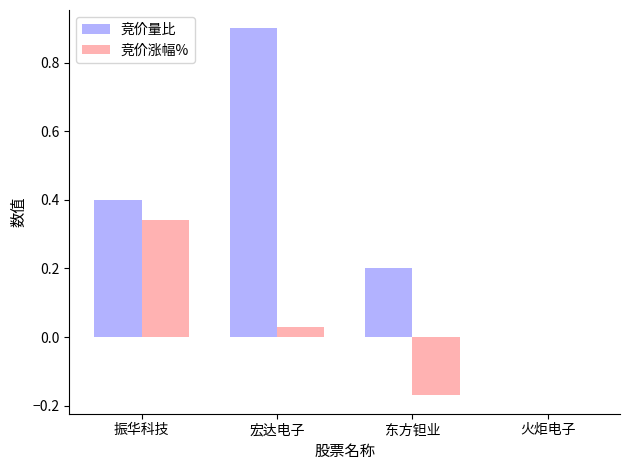

What is the sum of the 竞价量比 values at 宏达电子 and 振华科技?

1.3